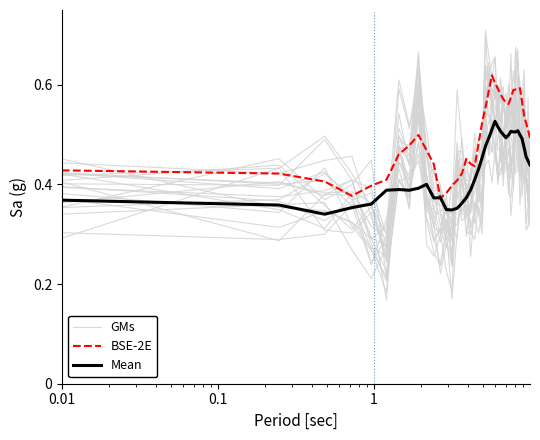

True or false: BSE-2E and Mean cross at least once.

True